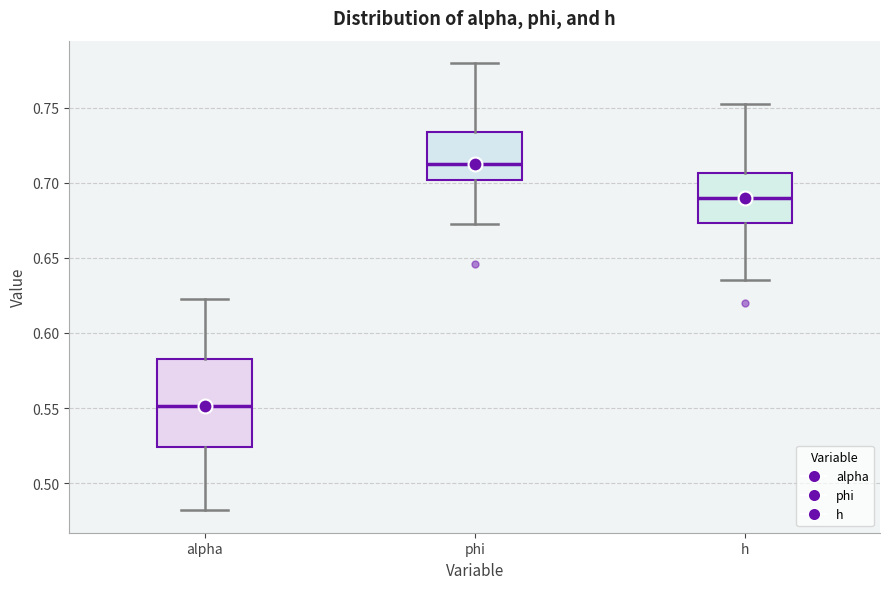

Reading left to right, read every box against the y-axis: the position of its median line, the range the box covers, and the ends of its whiskers. The values are not printed on the chart, so give them approximately, as read against the axis.

alpha: median 0.550, box 0.525 to 0.585, whiskers 0.480 to 0.625
phi: median 0.710, box 0.700 to 0.735, whiskers 0.670 to 0.780
h: median 0.690, box 0.675 to 0.705, whiskers 0.635 to 0.750